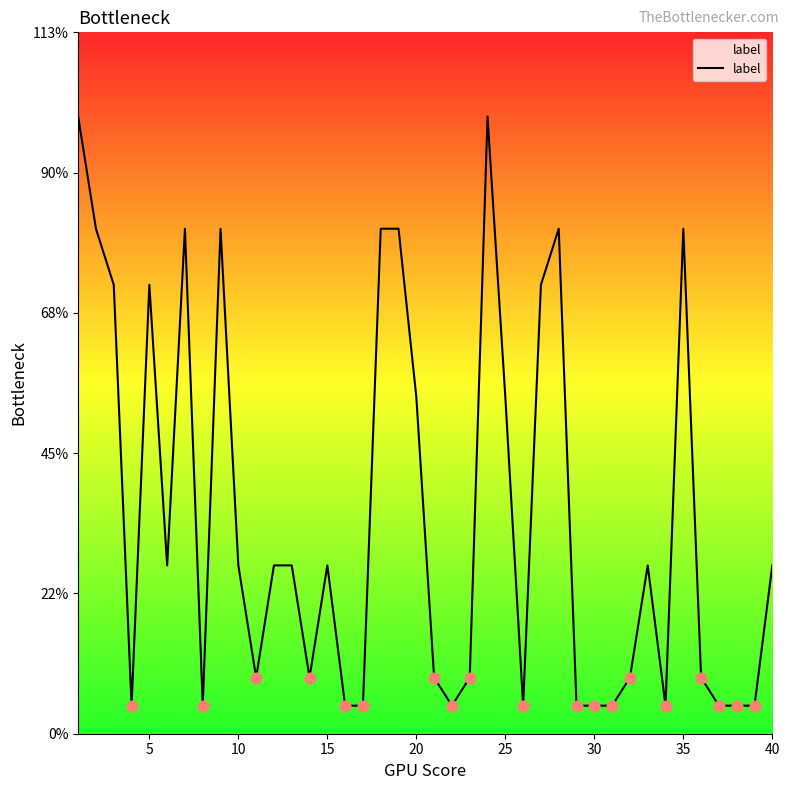

Does the chart have visible grid lines?

No